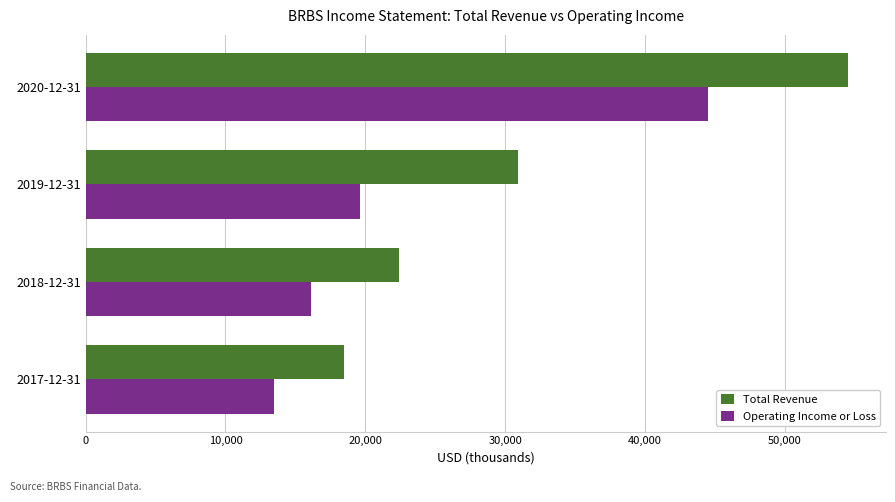

Rank the series by their average value, from highest to lowest.

Total Revenue, Operating Income or Loss